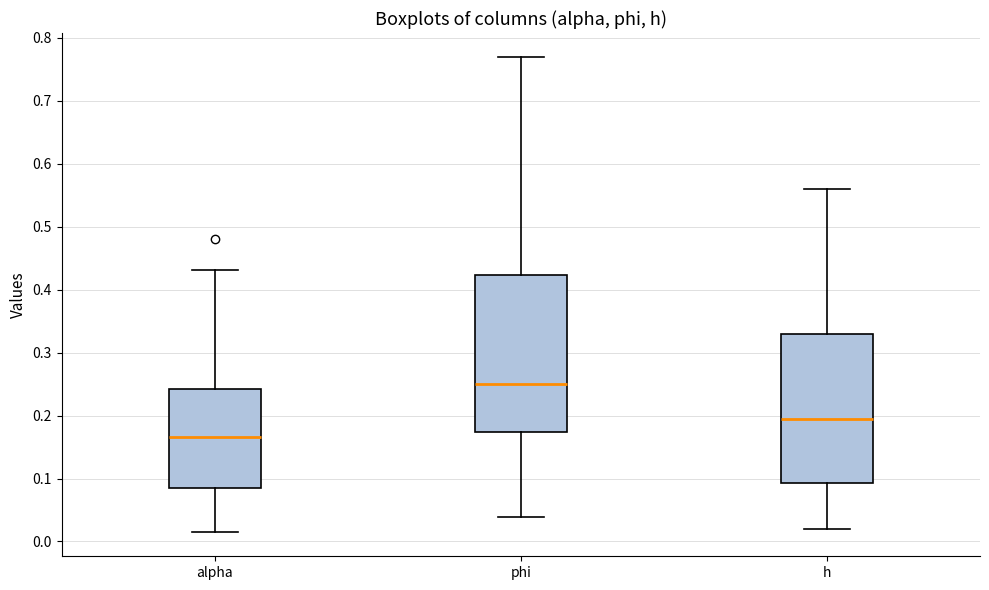

Which box has the highest median line?

phi